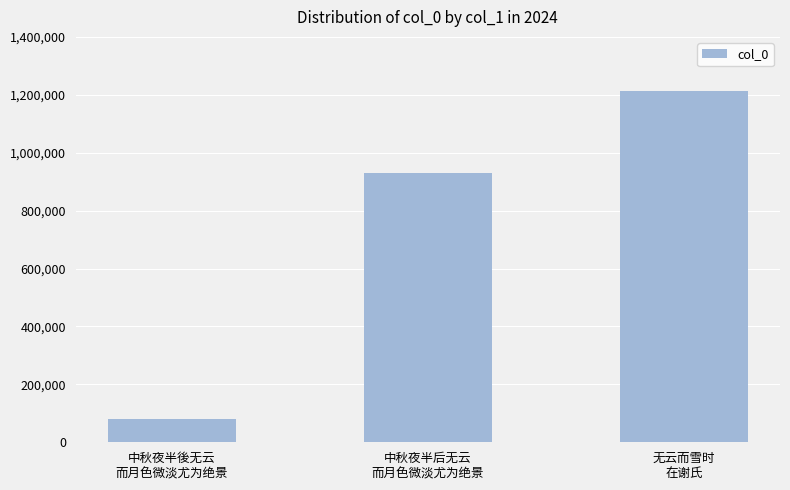

Count the values in the range 78887 to 1214526.

3